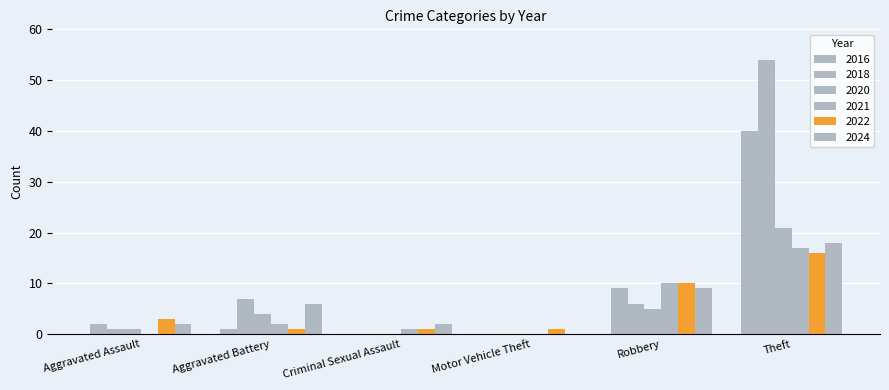

What is the label of the 4th bar from the left?

Motor Vehicle Theft